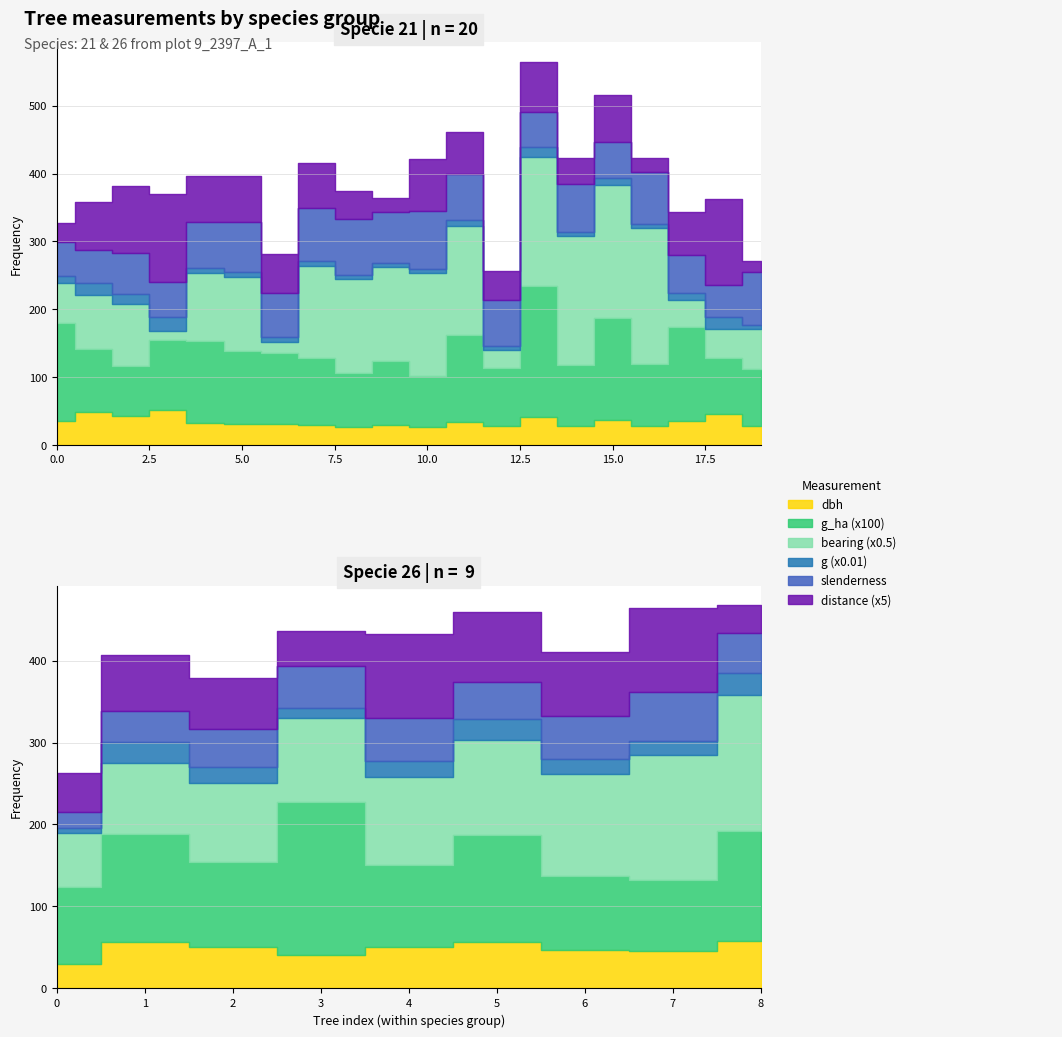

What is the sum of all dbh values?

1127.5